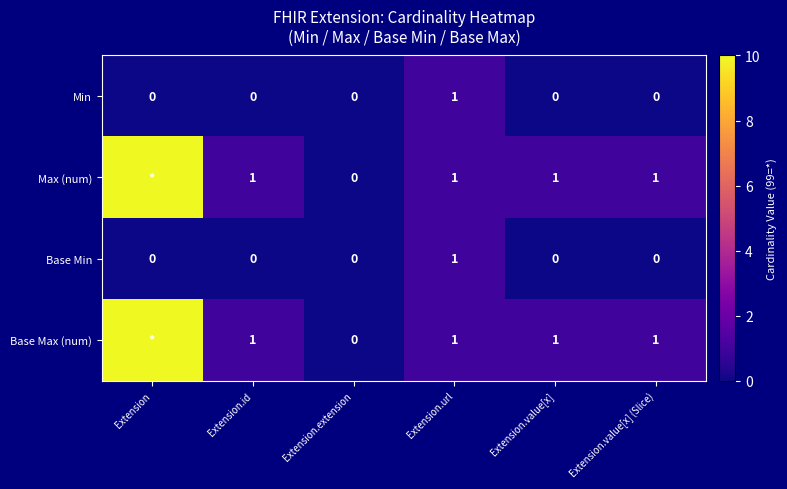

Which label corresponds to the smallest value in the chart?

Extension